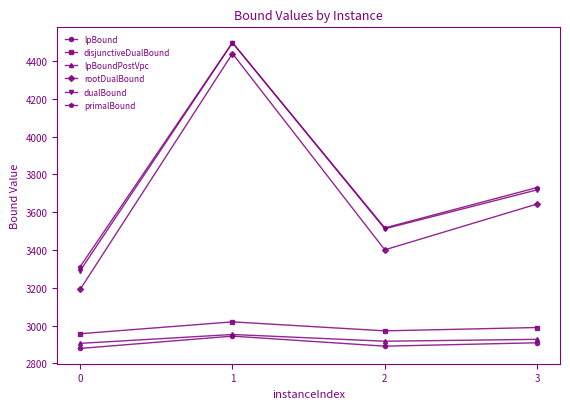

True or false: rootDualBound has a value of 5492.4 at 3.

False